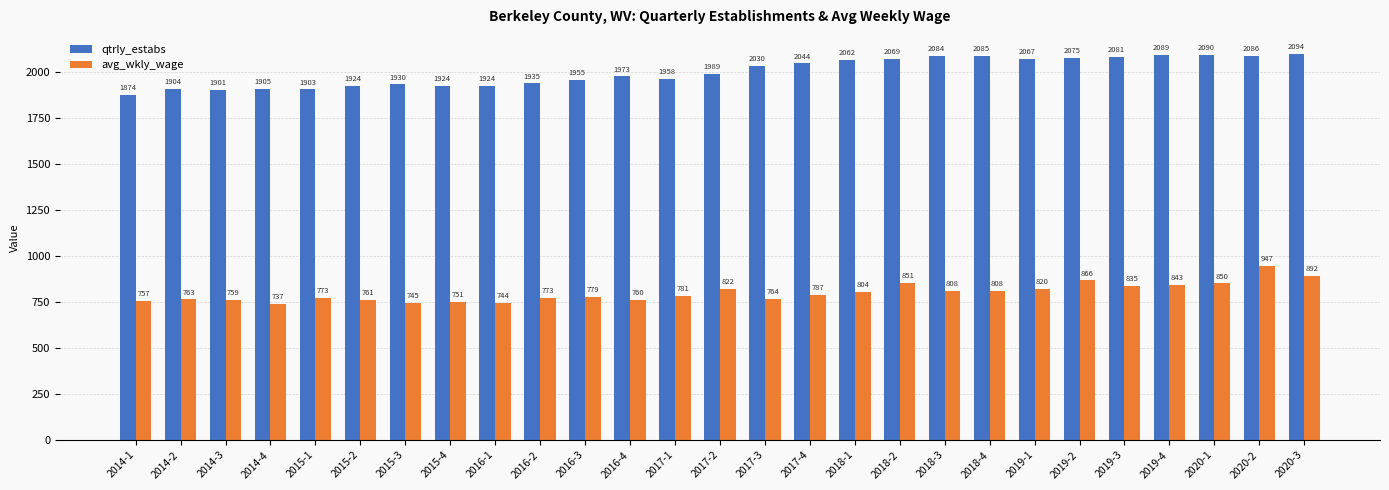

What is the difference between the highest and lowest values at 2020-3?

1202